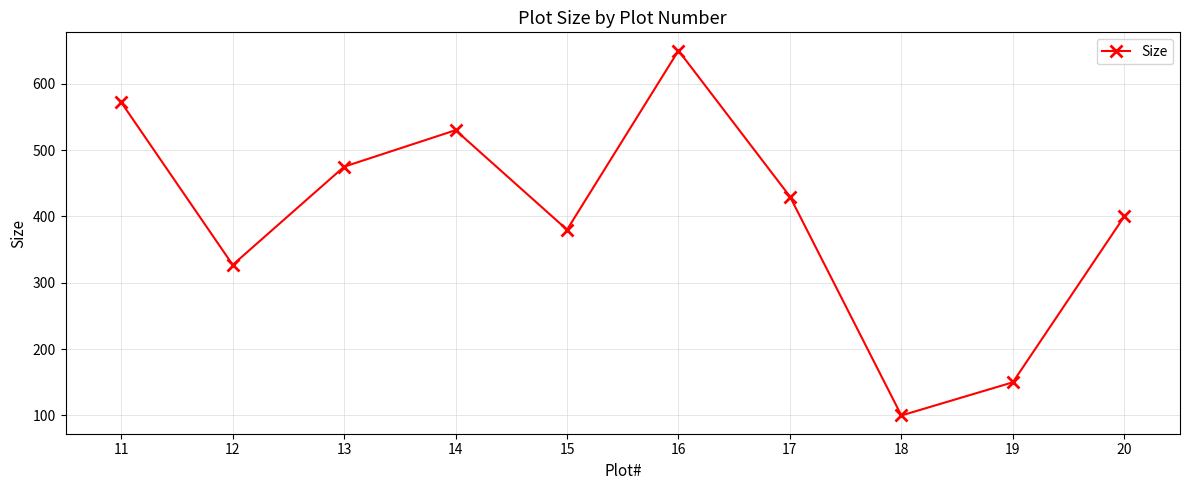

Reading right to left, transcribe all the data shown in this chart.

20=400	19=150	18=100	17=430	16=650	15=380	14=530	13=475	12=327	11=572